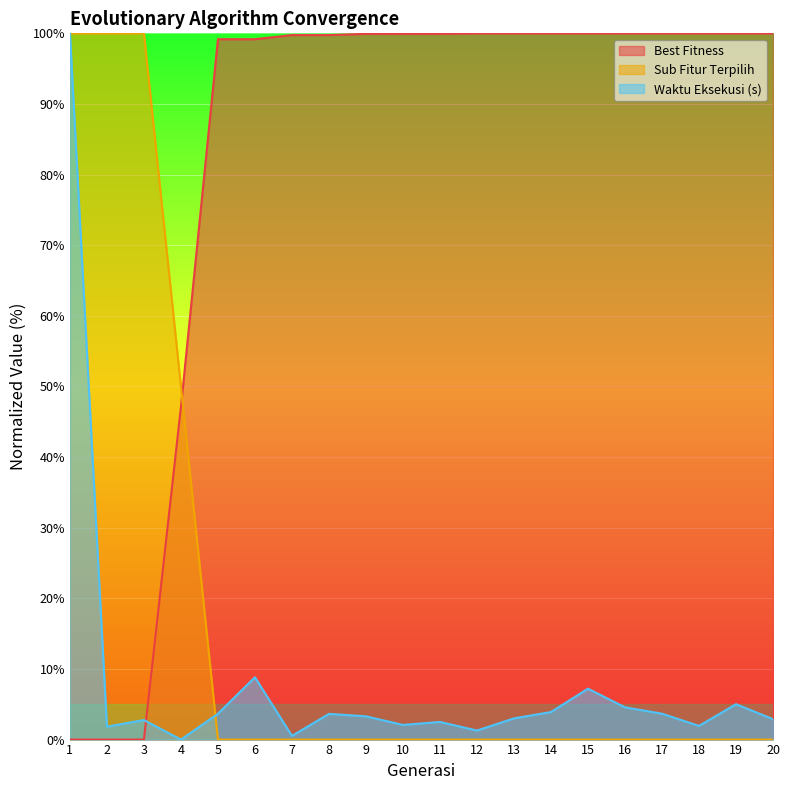

What is the average value of the Waktu Eksekusi (s) series?

8.1